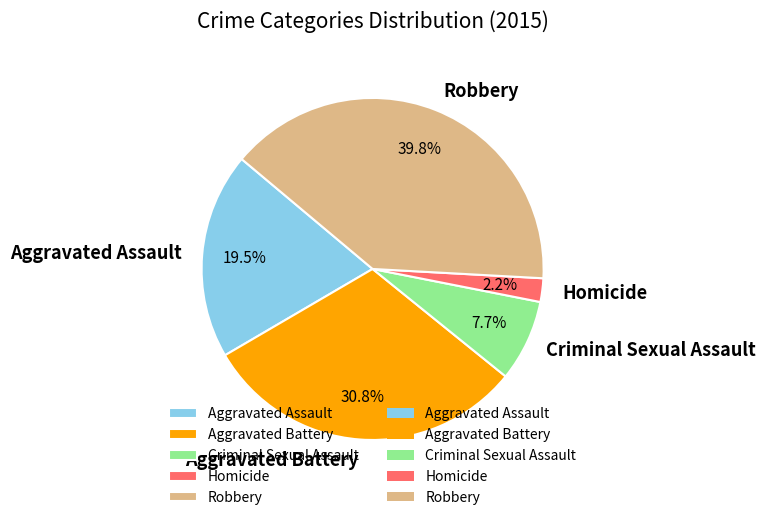

Does Criminal Sexual Assault account for over 50% of the chart?

No